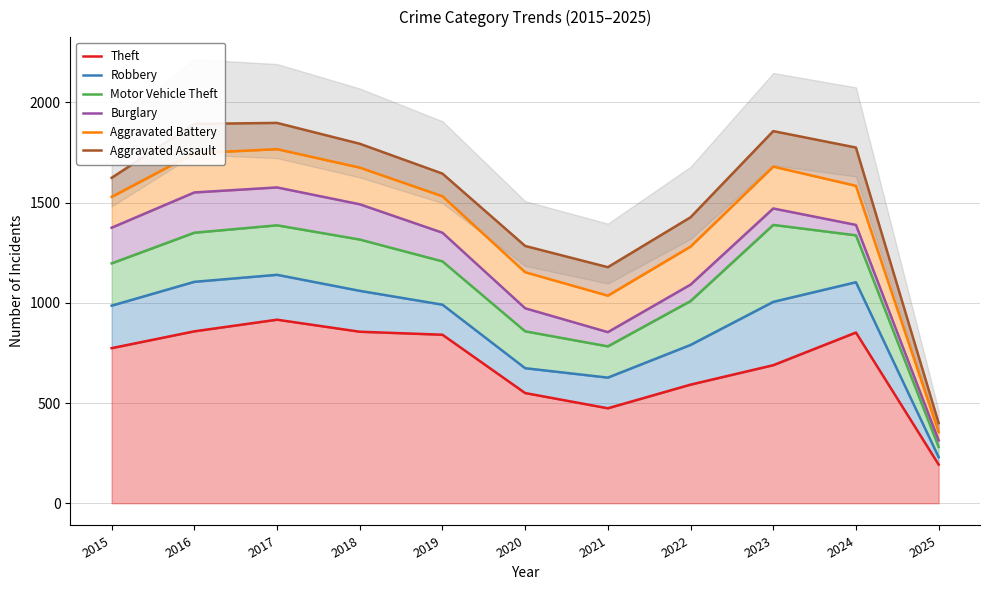

What is the sum of the Motor Vehicle Theft values at 2017 and 2015?

2584